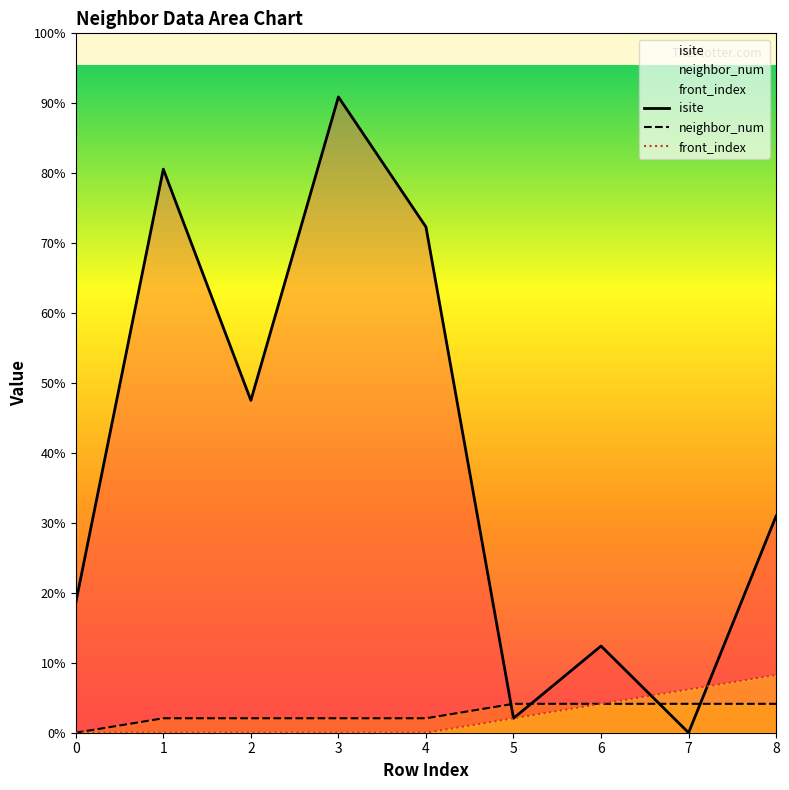

Reading left to right, transcribe all the data shown in this chart.

isite: 0=9	1=39	2=23	3=44	4=35	5=1	6=6	7=0	8=15
neighbor_num: 0=0	1=1	2=1	3=1	4=1	5=2	6=2	7=2	8=2
front_index: 0=0	1=0	2=0	3=0	4=0	5=1	6=2	7=3	8=4